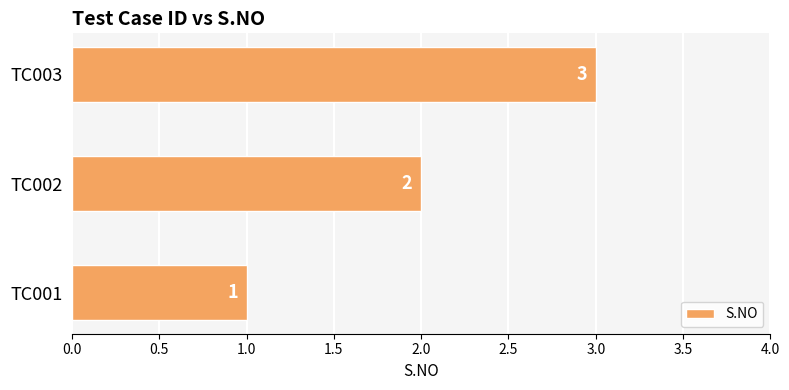

Rank the categories by value from lowest to highest.

TC001, TC002, TC003